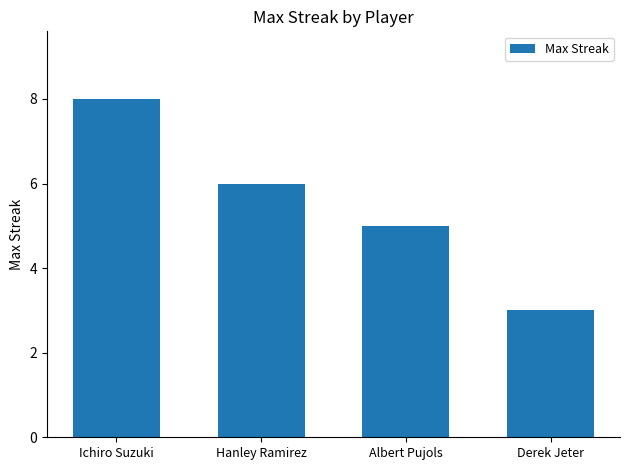

Are the bars grouped side by side (vs. stacked)?

No